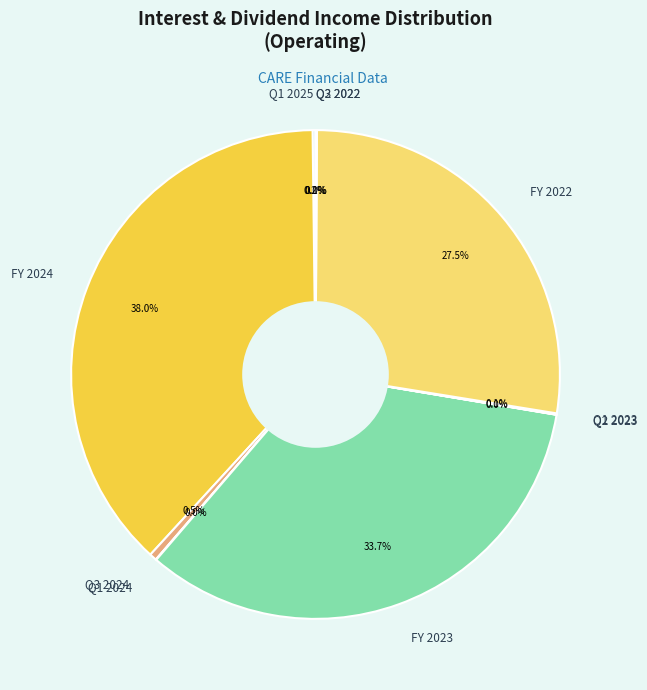

Is there a majority slice in this chart?

No